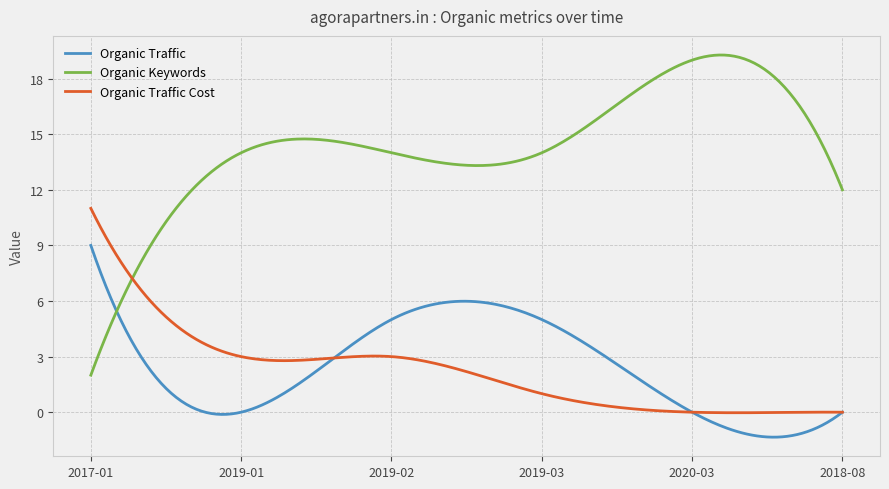

List the series in order of their peak value, lowest first.

Organic Traffic, Organic Traffic Cost, Organic Keywords